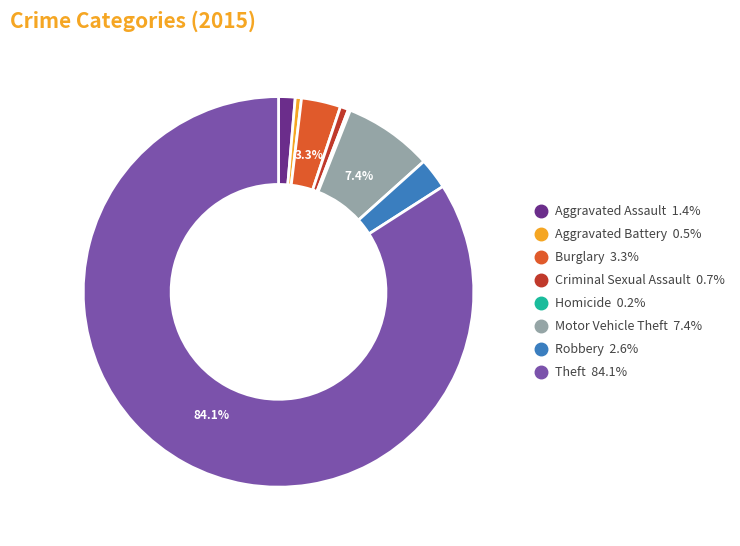

Does Theft represent more than half of the total?

Yes